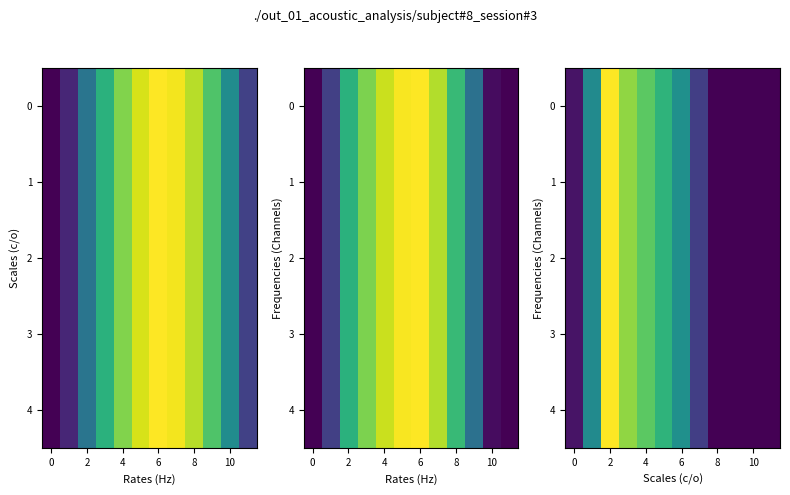

List the series in order of their peak value, lowest first.

0, 1, 2, 3, 4